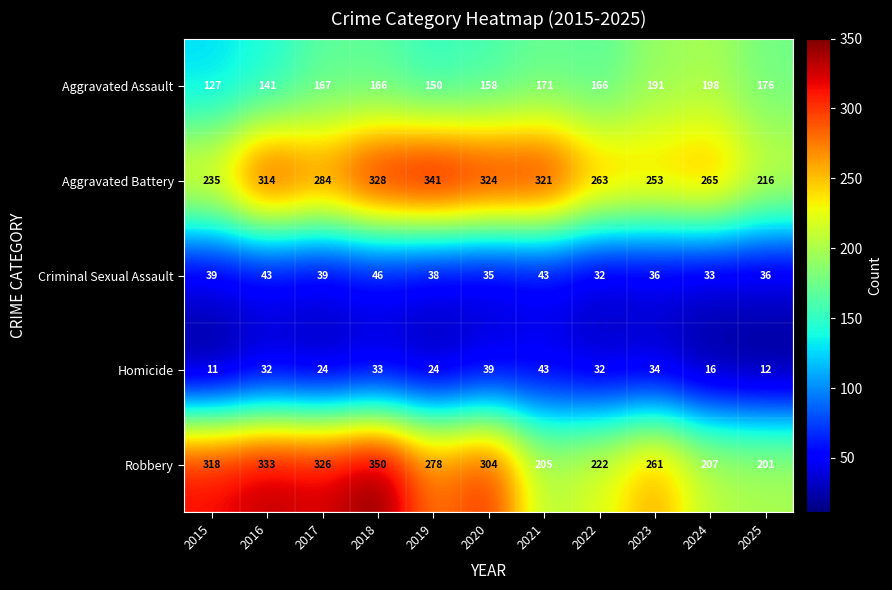

At 2025, list the series in order from largest to smallest.

Aggravated Battery, Robbery, Aggravated Assault, Criminal Sexual Assault, Homicide